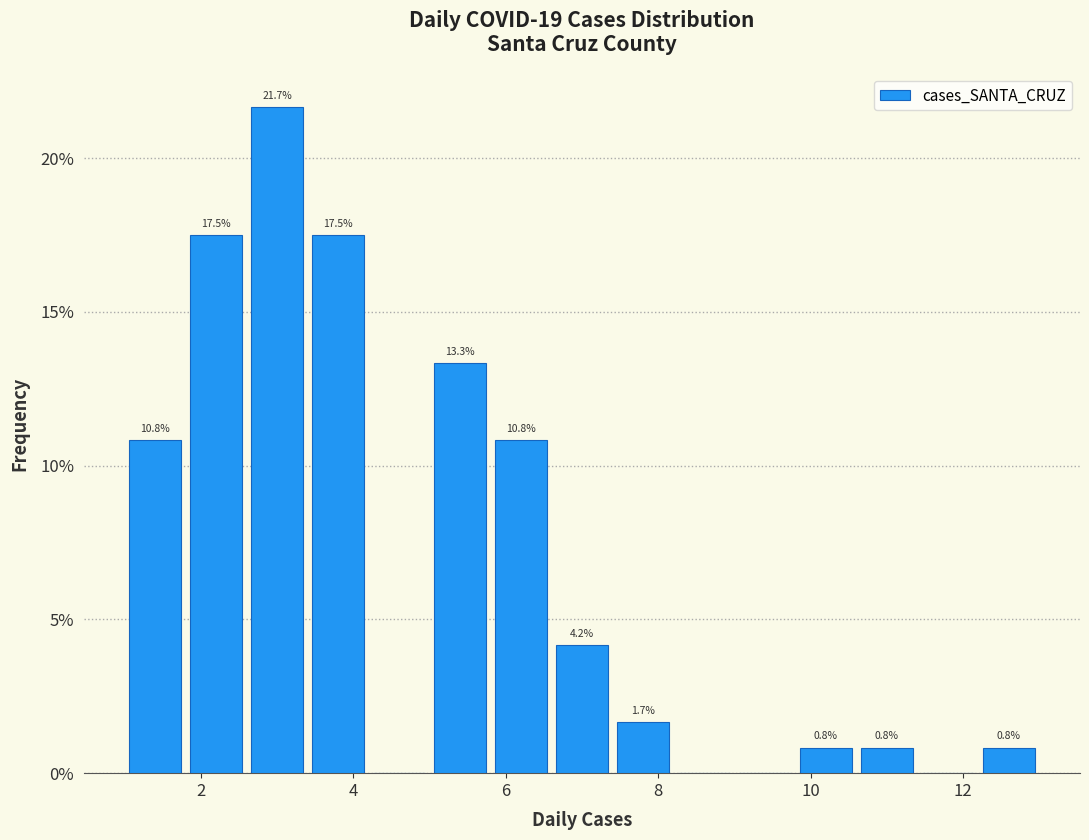

Which range on the x-axis has the tallest bar?

2.6 to 3.4